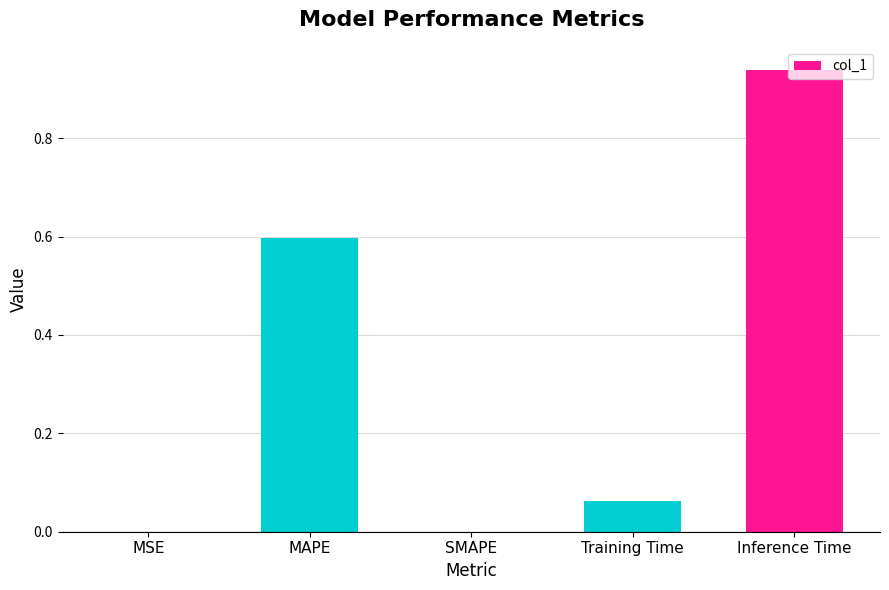

The chart shows a value of 0.0 at MSE. True or false?

True